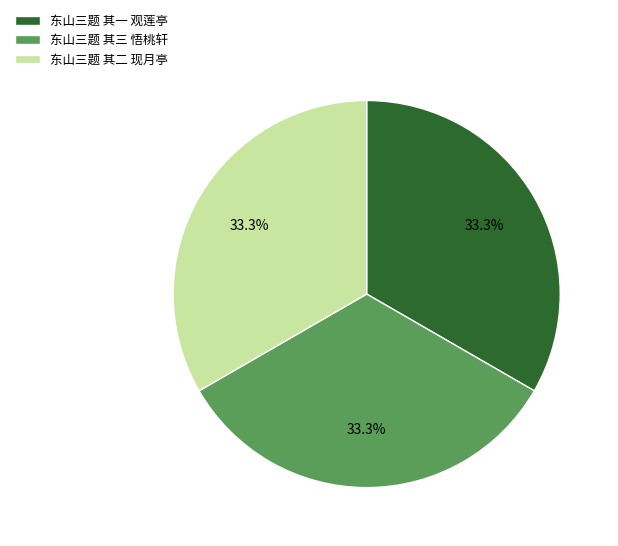

Approximately how many times larger is the value at 东山三题 其一 观莲亭 compared to 东山三题 其三 悟桃轩?

1.0